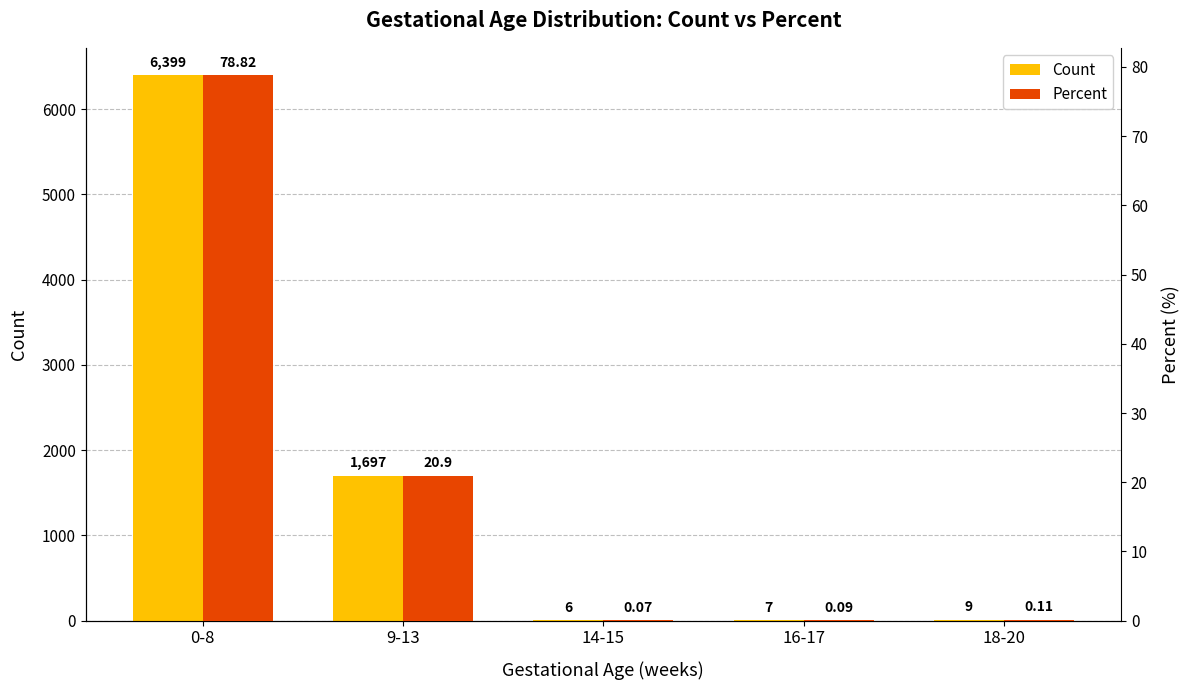

How many data points in Count are less than 9?

2